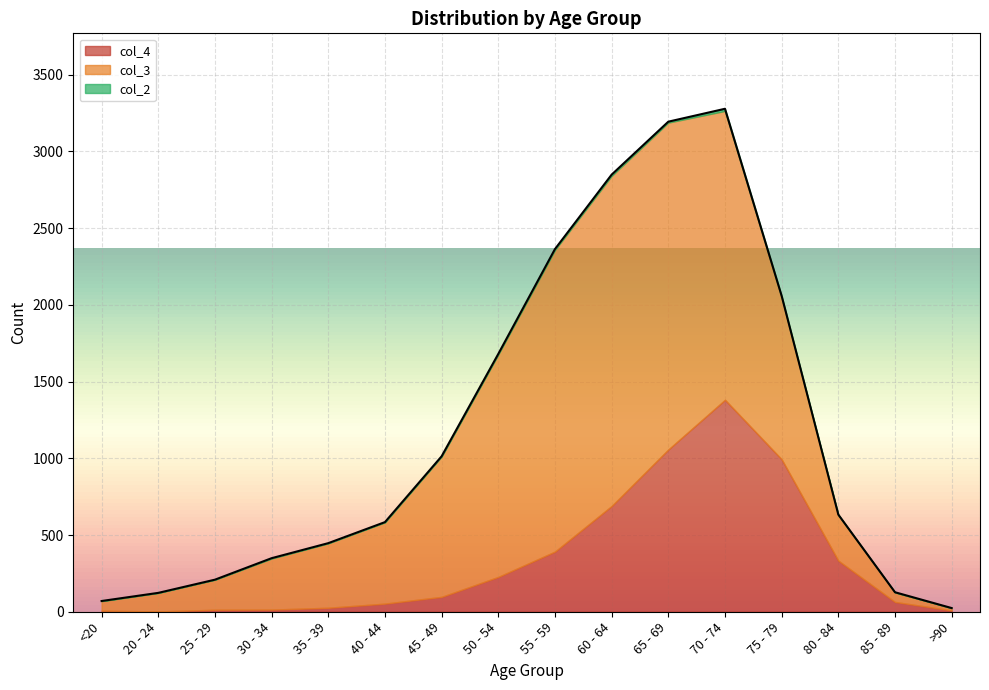

What position from the right is 50 - 54?

9